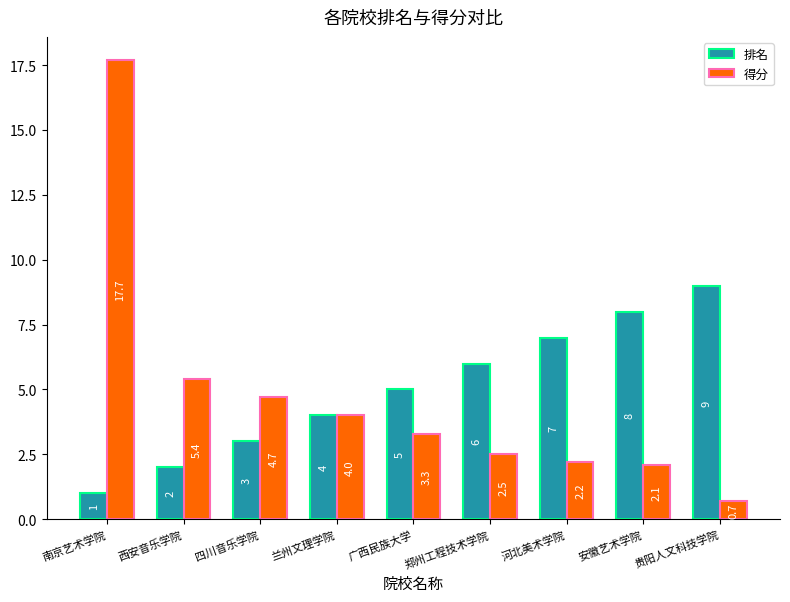

What is the difference between the 排名 values at 四川音乐学院 and 广西民族大学?

2.0